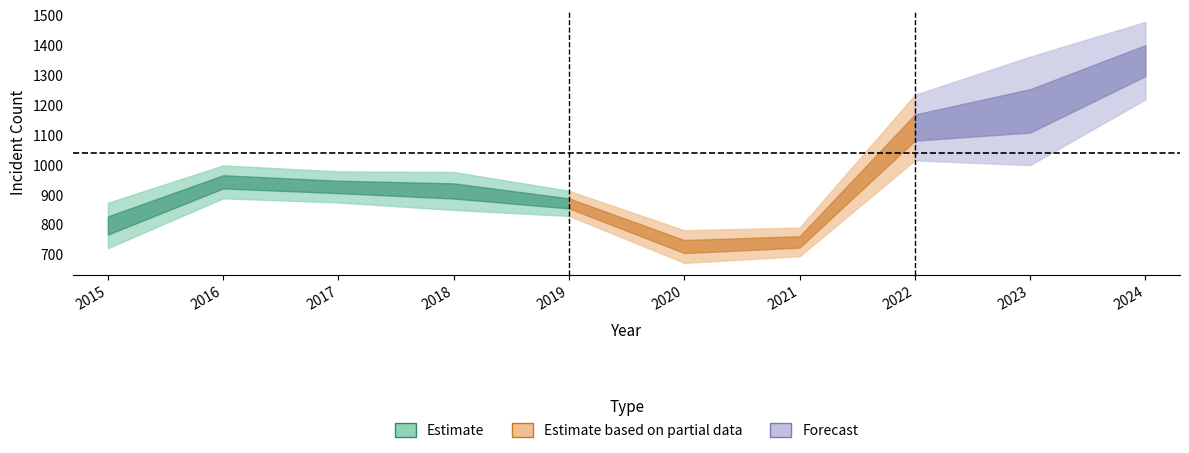

In Theft, how many points are lower than both neighbors (excluding endpoints)?

1